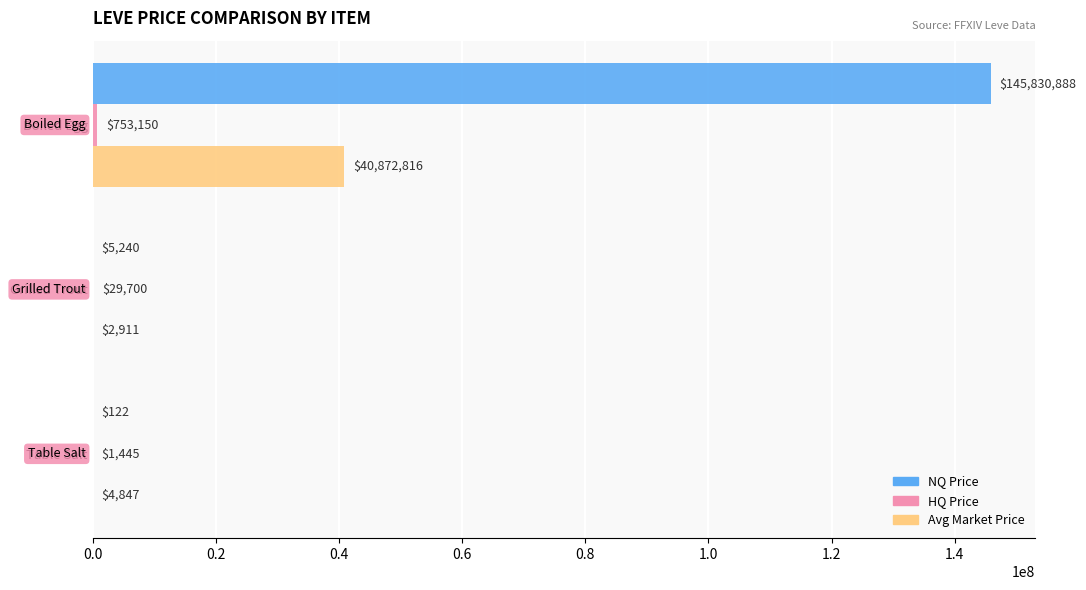

Count the number of data series in this chart.

3